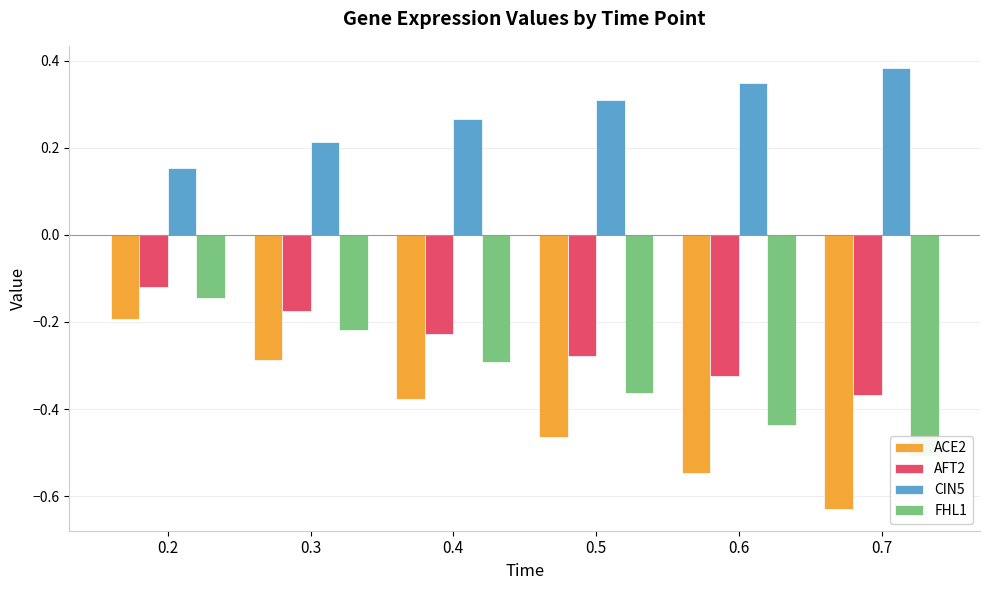

Reading left to right, transcribe all the data shown in this chart.

ACE2: -0.2	-0.3	-0.4	-0.5	-0.5	-0.6
AFT2: -0.1	-0.2	-0.2	-0.3	-0.3	-0.4
CIN5: 0.2	0.2	0.3	0.3	0.3	0.4
FHL1: -0.1	-0.2	-0.3	-0.4	-0.4	-0.5